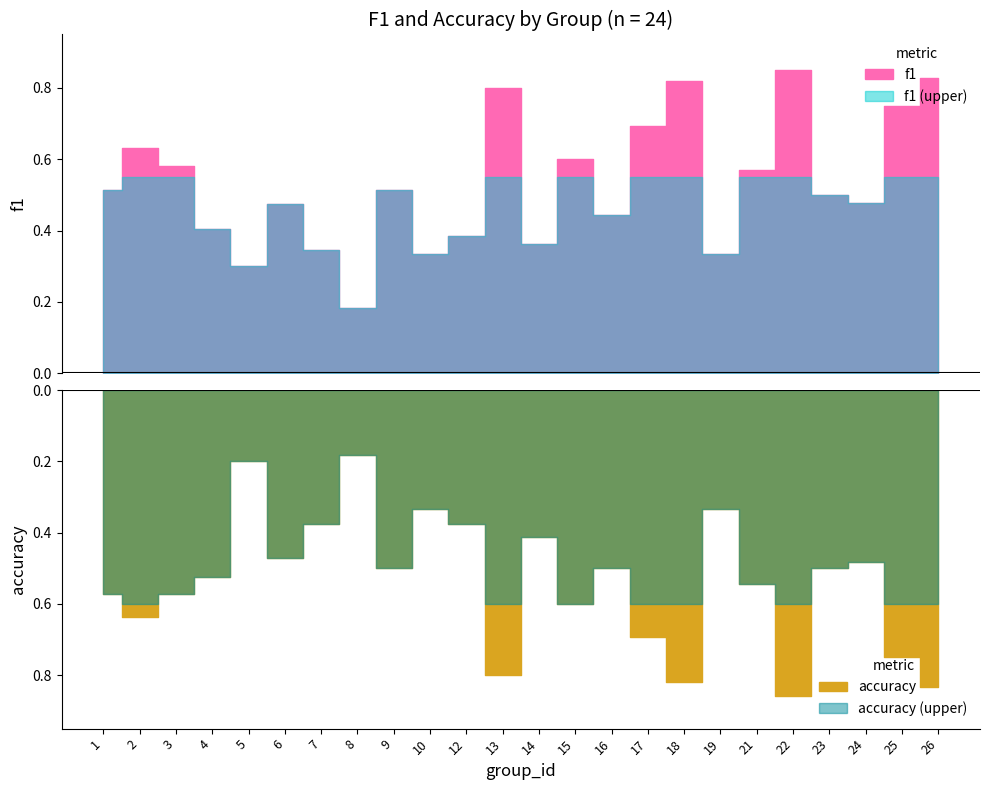

At which category is the sum across all series the highest?

22